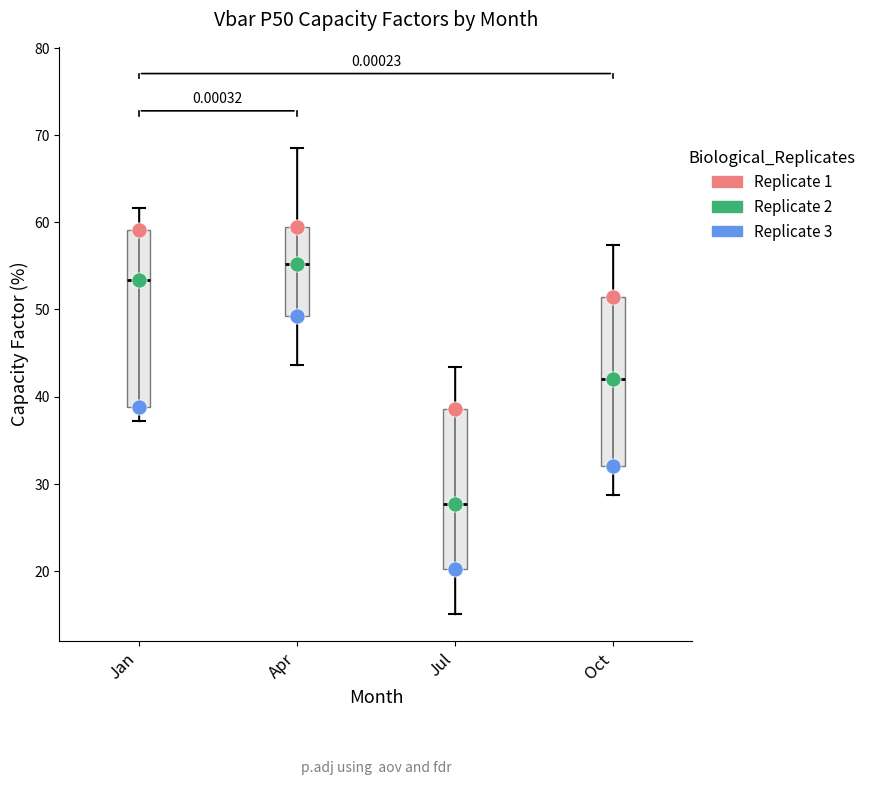

Which box has the lowest median line?

Jul